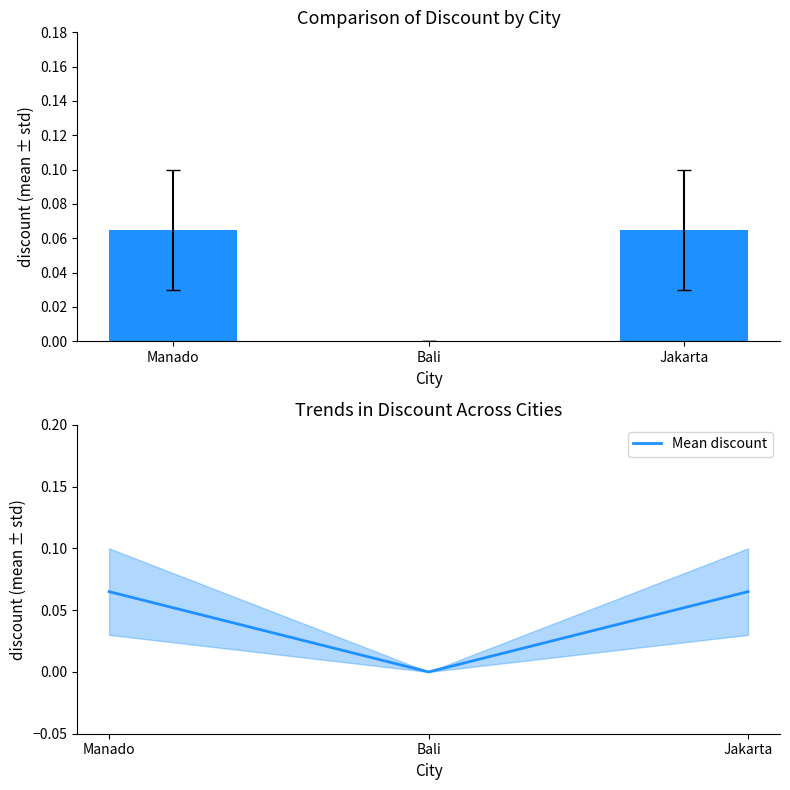

The Mean discount series shows 0.1 at Jakarta. True or false?

False